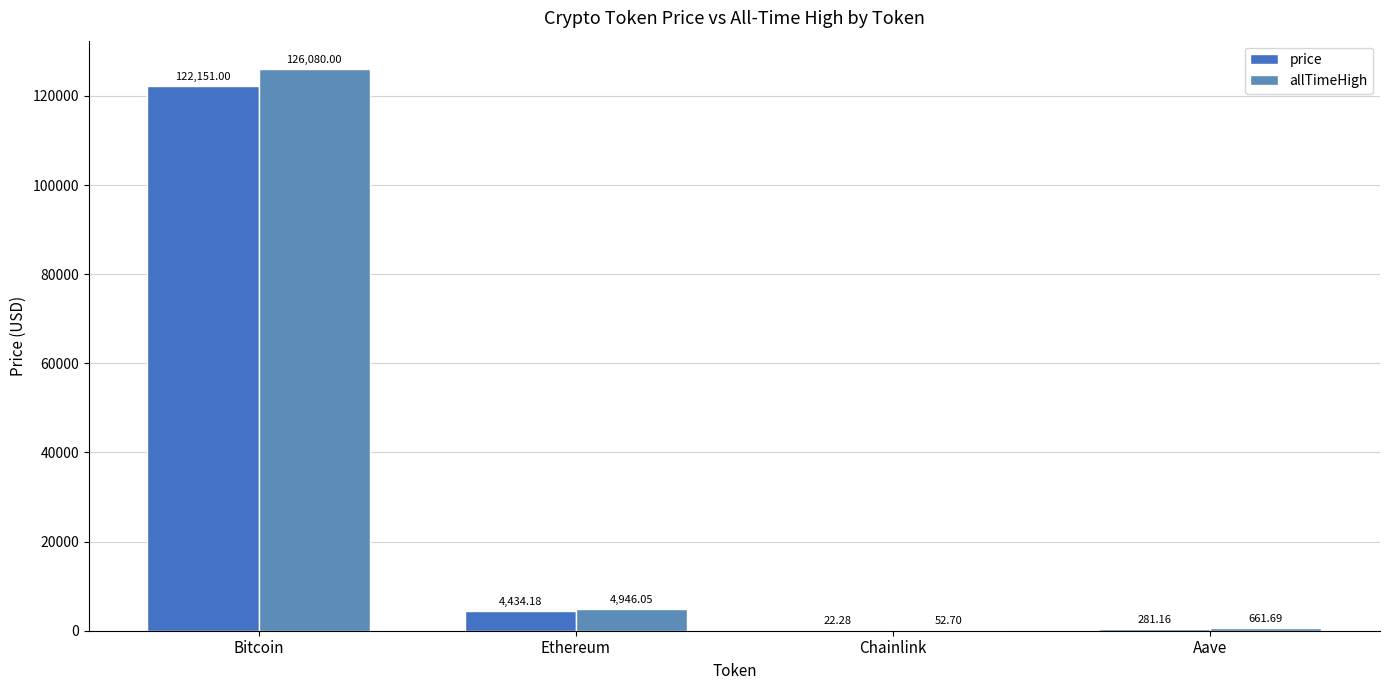

What is the value of the allTimeHigh bar at the 2nd from the left?

4946.1